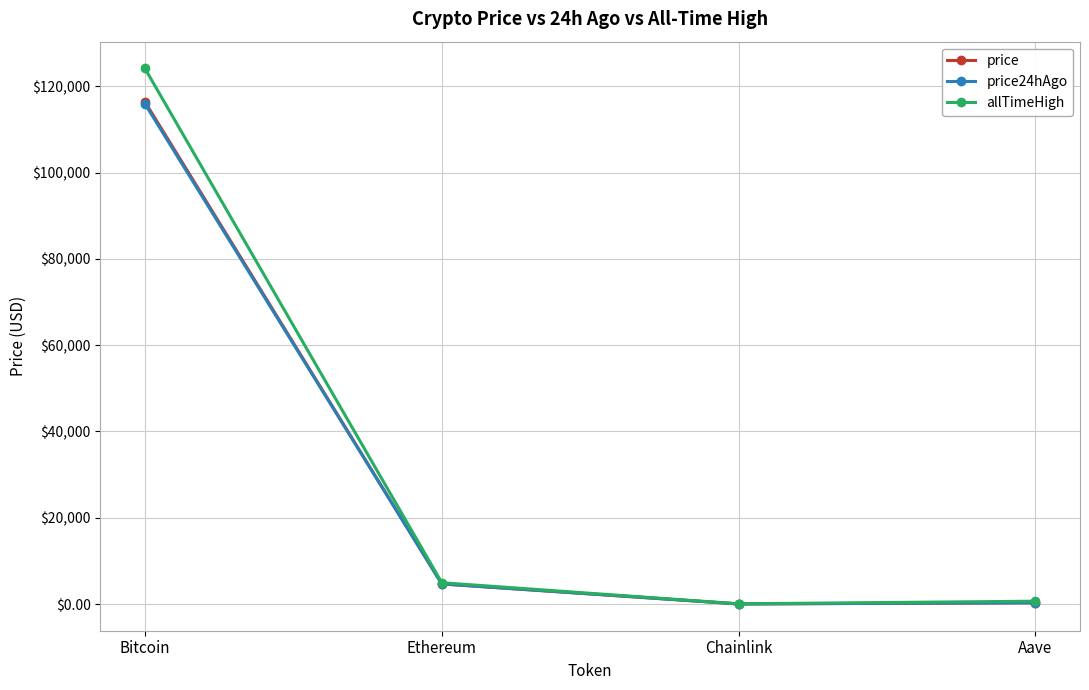

What is the difference between the maximum and minimum values in the allTimeHigh series?

124075.3